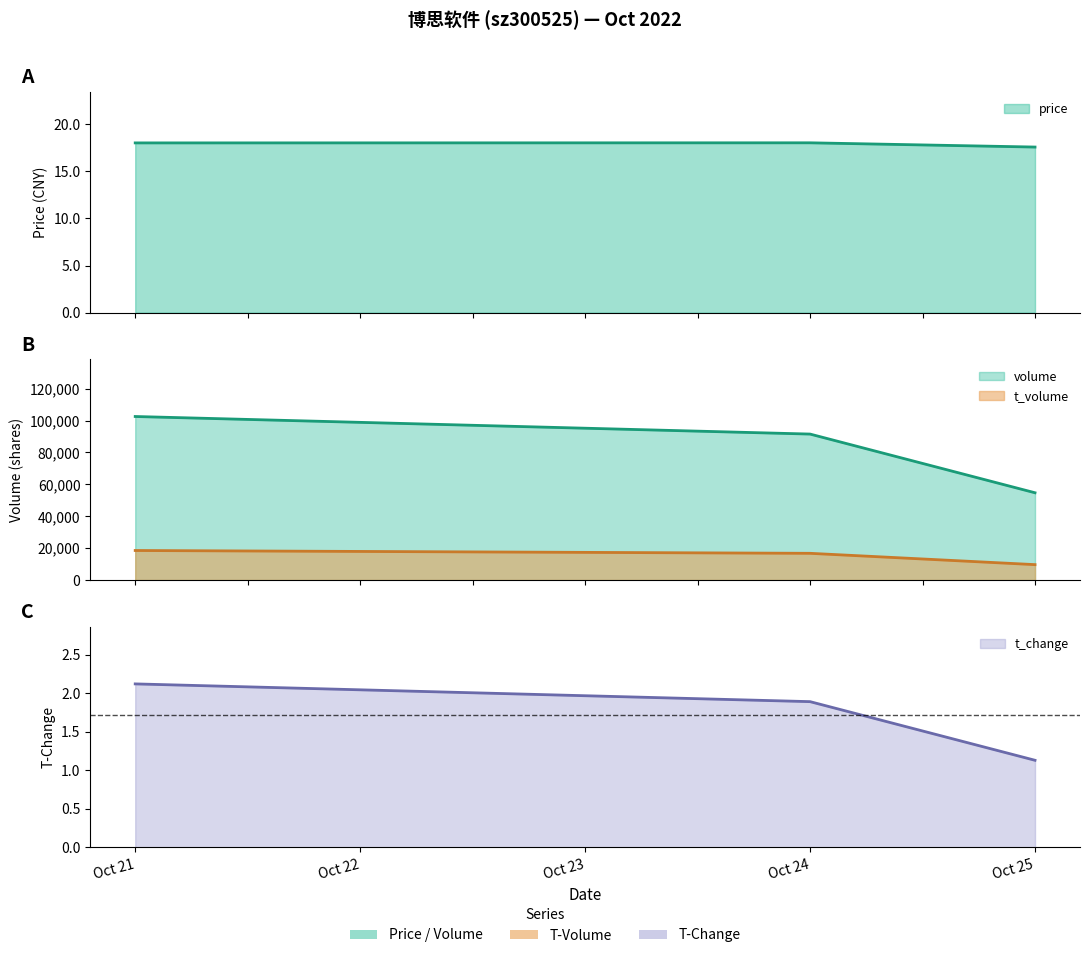

How many values in the price series exceed 18?

2